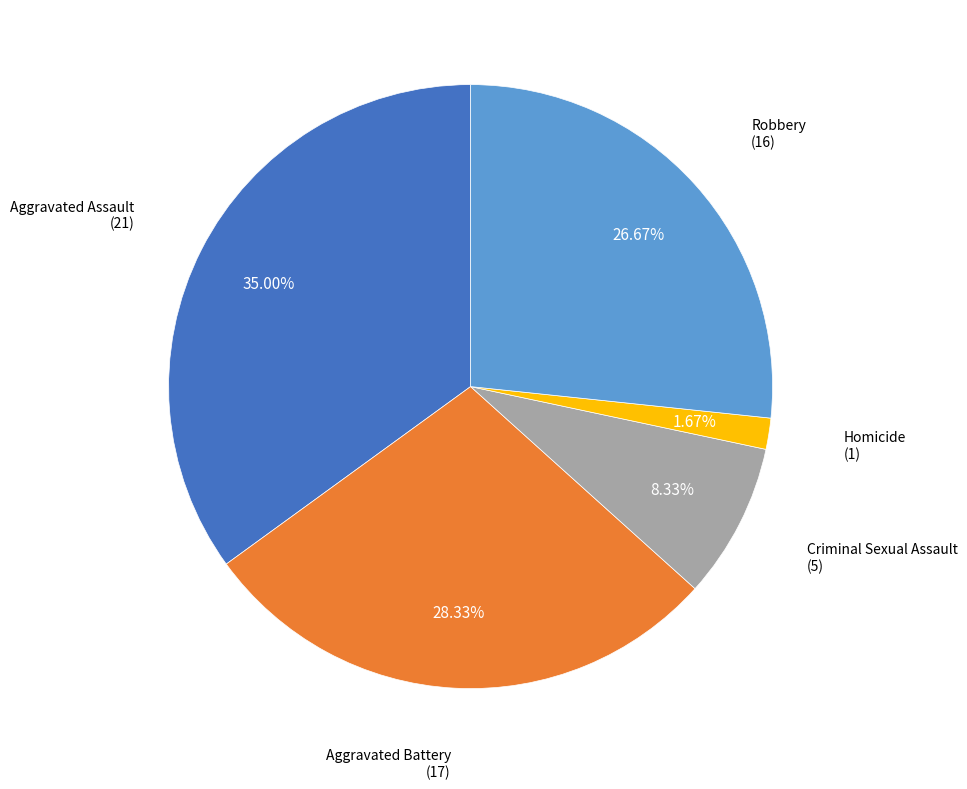

What percentage is the Criminal Sexual Assault slice, to the nearest percent?

8%